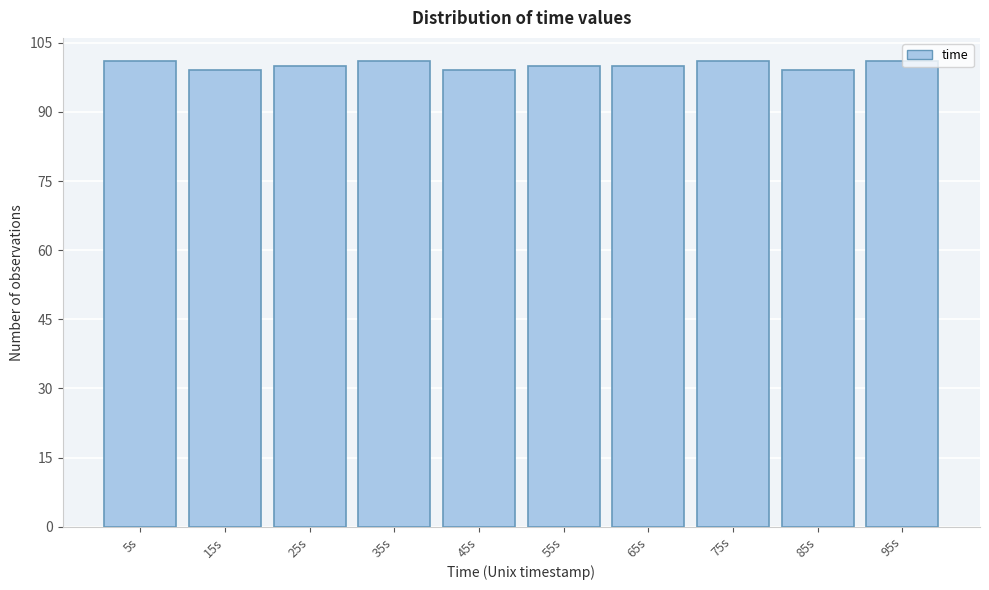

Reading left to right, transcribe this chart: for each bar, give the range it covers on the x-axis and its height. Neither the bar edges nor the heights are printed on the chart, so give them approximately, as read against the axes.

0 to 10: 102
10 to 20: 100
20 to 30: 100
30 to 40: 102
40 to 50: 100
50 to 60: 100
60 to 70: 100
70 to 80: 102
80 to 90: 100
90 to 100: 102